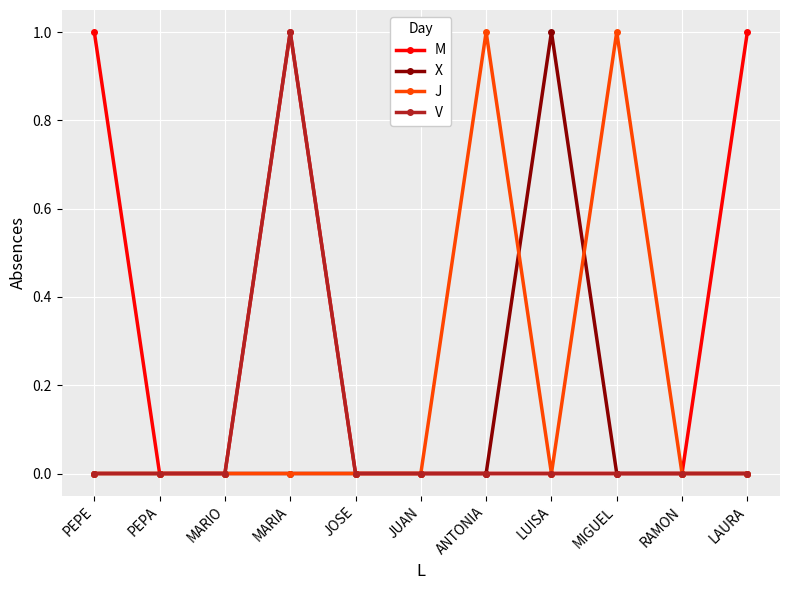

The value of X at MIGUEL is -1. True or false?

False